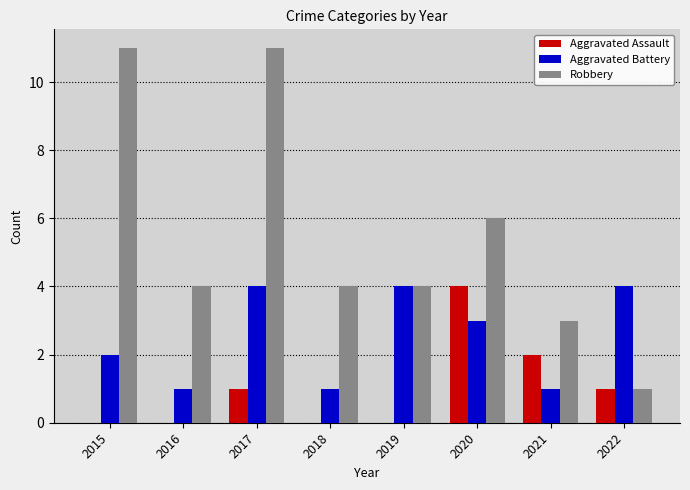

Count the Aggravated Battery values in the range 1 to 4.

8